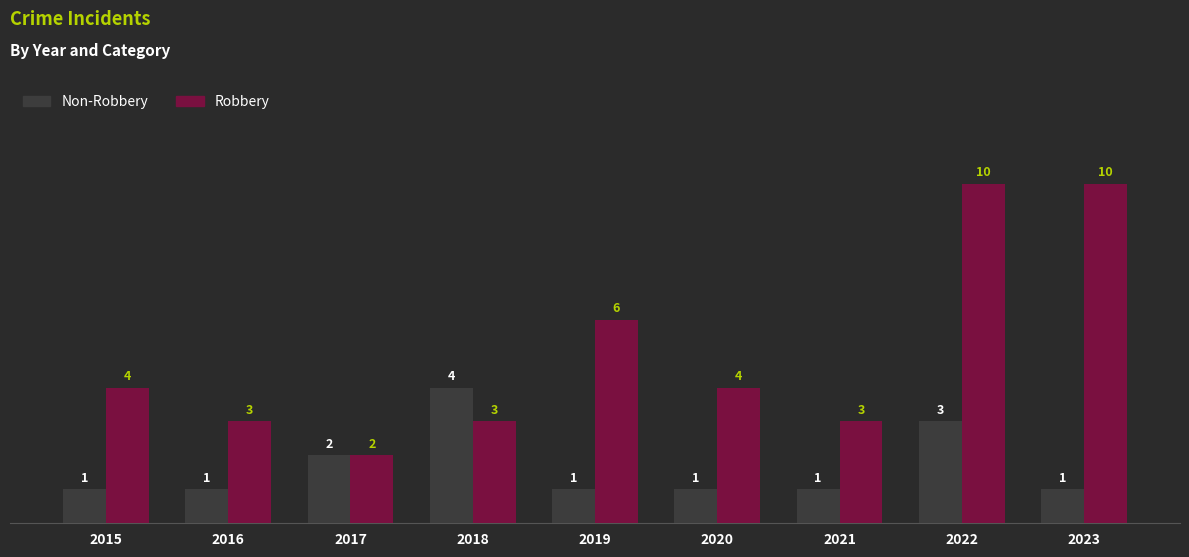

What value does the Robbery series have at 2021?

3